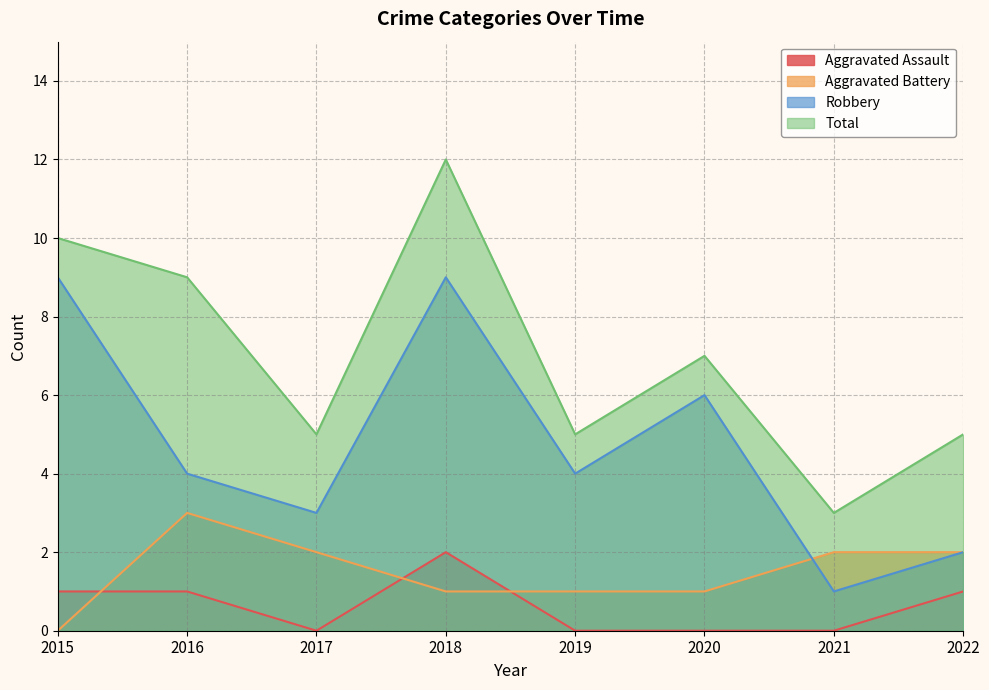

What are all the series names shown in the legend?

Aggravated Assault, Aggravated Battery, Robbery, Total